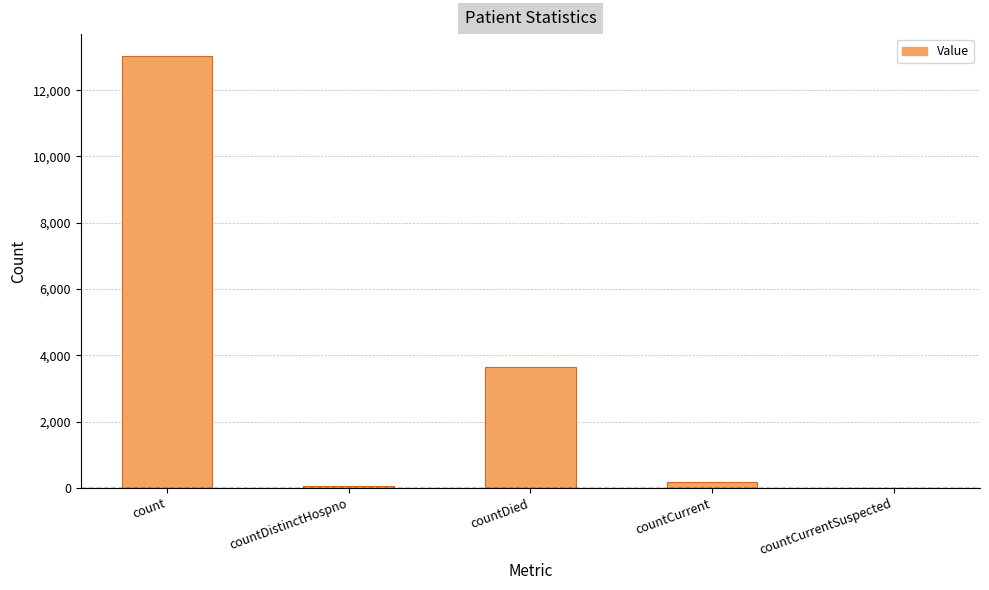

What is the average value?

3382